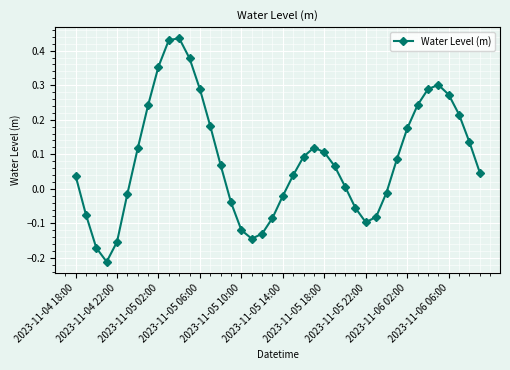

How many interior local peaks (higher than both neighbors) does the data have?

3